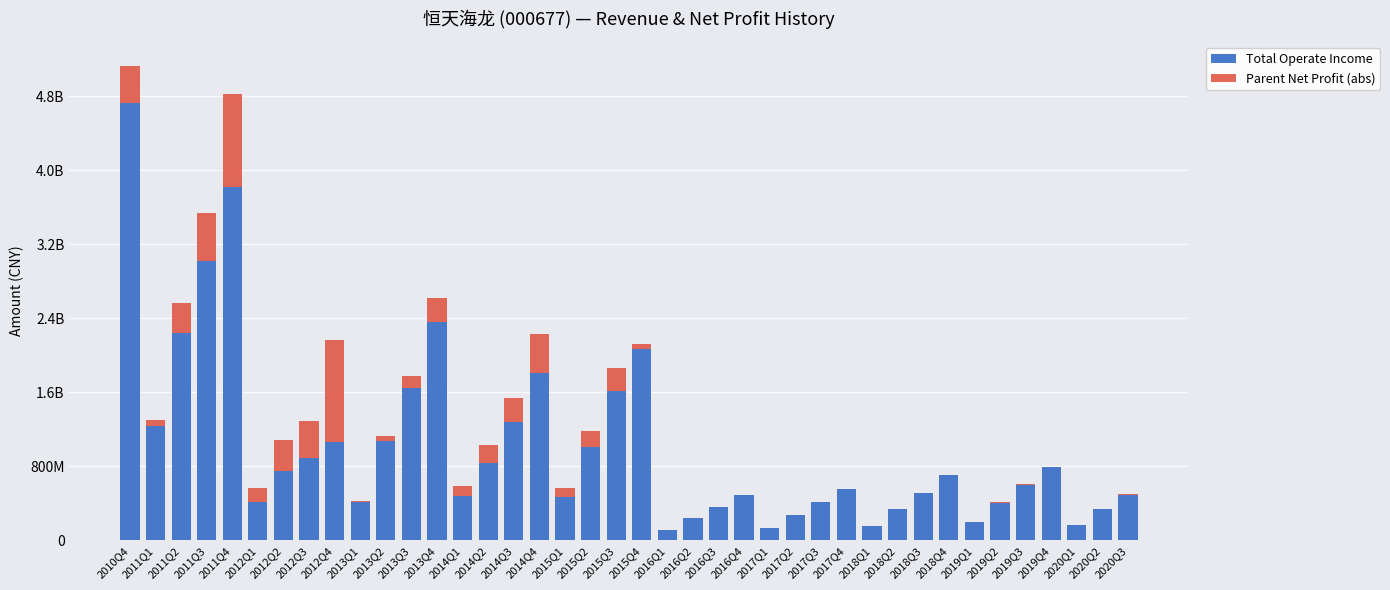

What is the total value across all series at 2015Q3?

1859373958.4